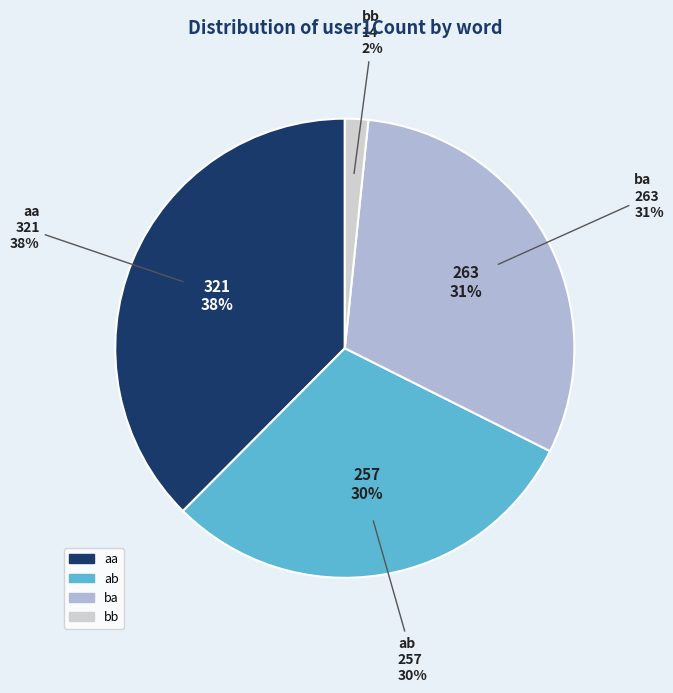

Between ba and aa, which is larger?

aa